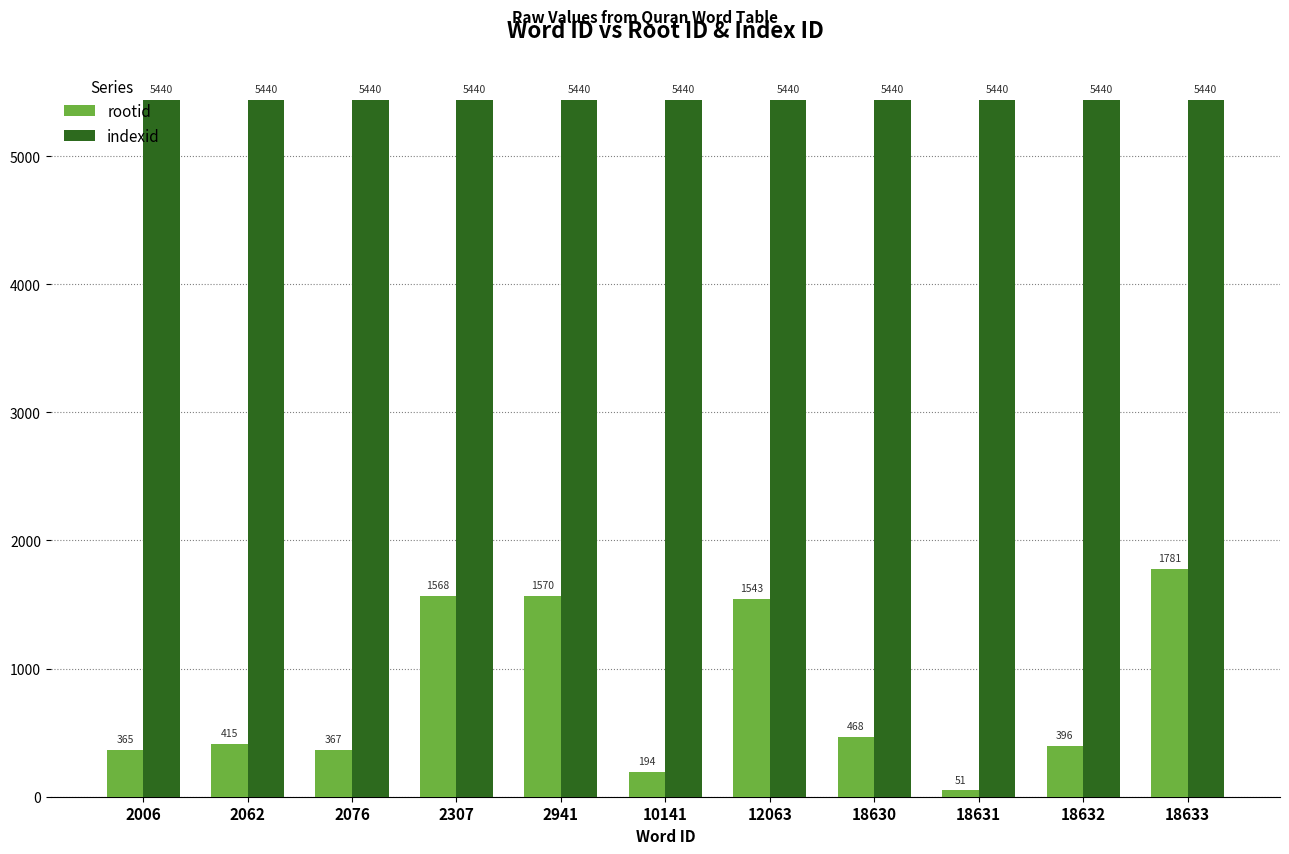

Which series changed the most between 18630 and 18631?

rootid